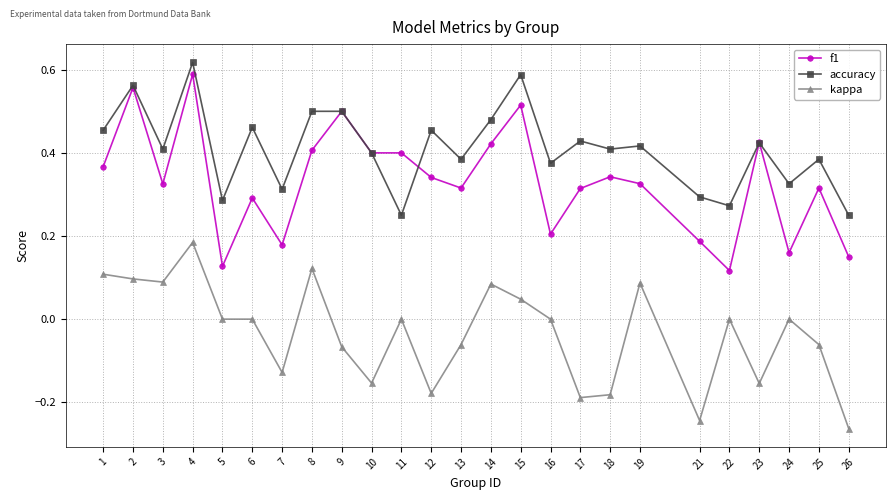

Which series has the largest total across all categories?

accuracy